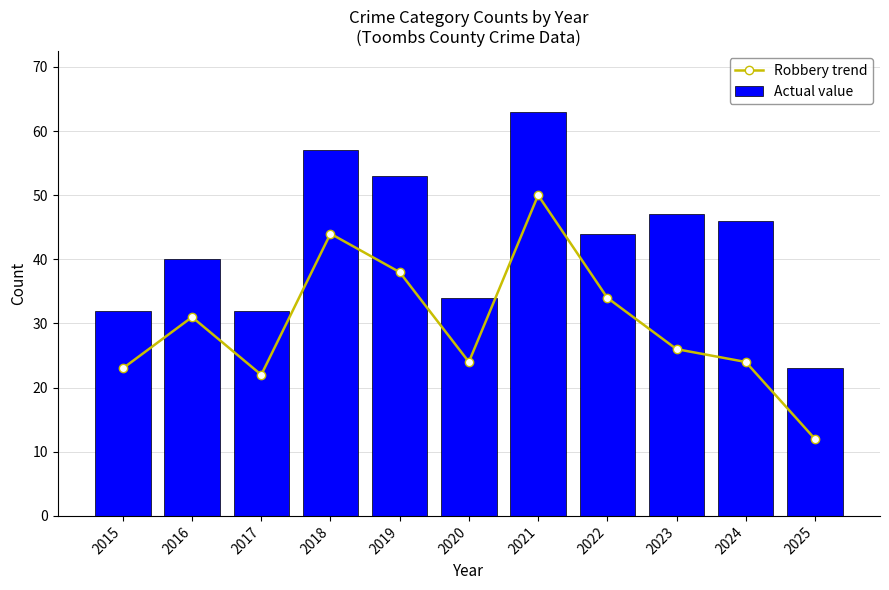

At which category is the sum across all series the highest?

2021